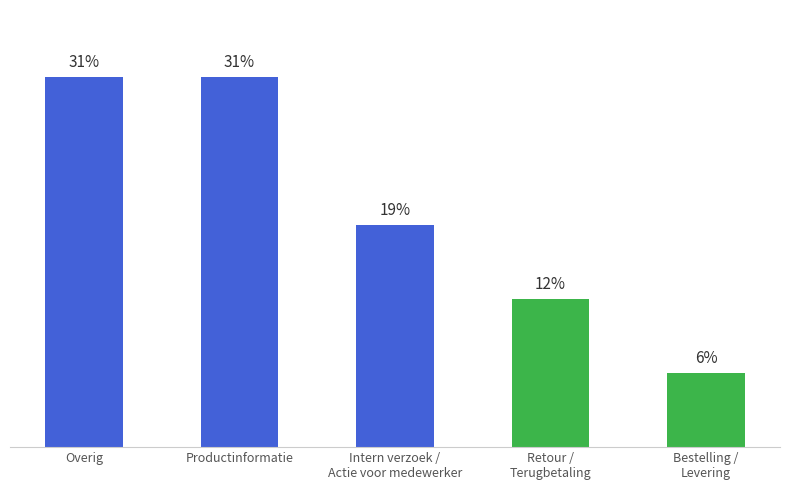

Does the chart contain any negative values?

No